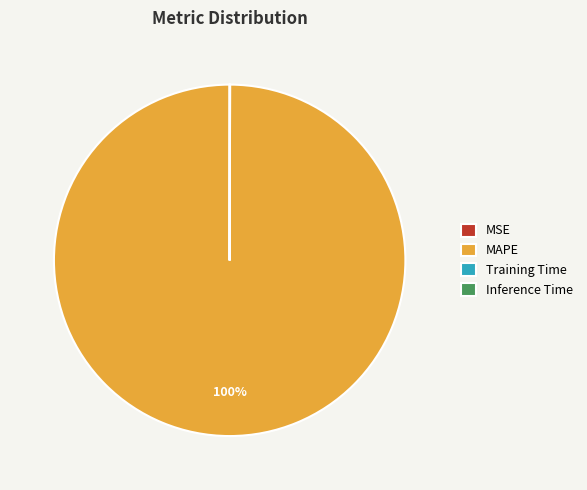

To the nearest percent, what is the average slice percentage?

25%